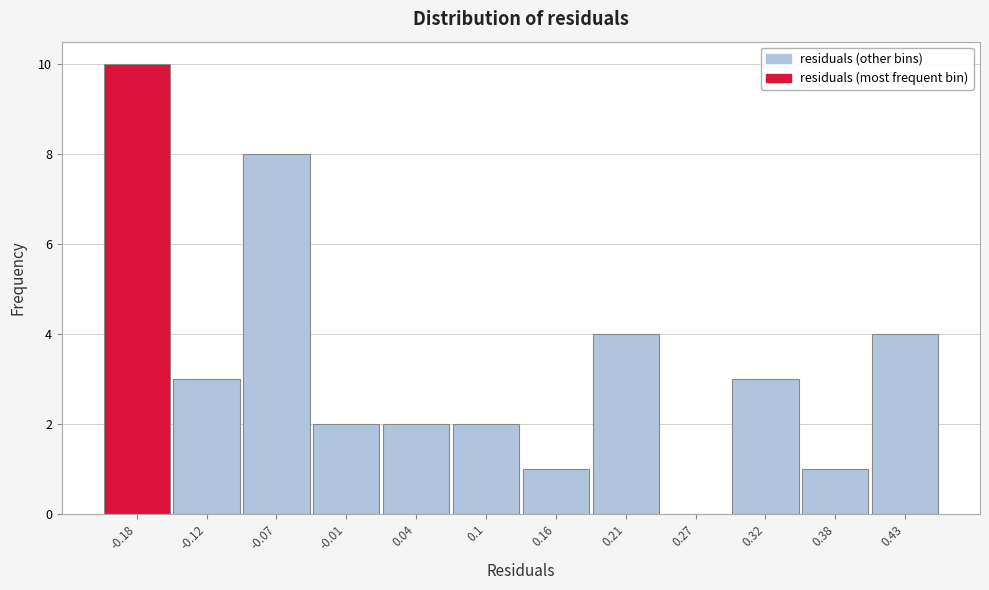

Reading left to right, list every bar in this chart as the range it spans on the x-axis followed by its height. Neither the bar edges nor the heights are printed on the chart, so give them approximately, as read against the axes.

-0.21 to -0.15: 10
-0.15 to -0.09: 3
-0.09 to -0.04: 8
-0.04 to 0.02: 2
0.02 to 0.07: 2
0.07 to 0.13: 2
0.13 to 0.18: 1
0.18 to 0.24: 4
0.24 to 0.29: 0
0.29 to 0.35: 3
0.35 to 0.41: 1
0.41 to 0.46: 4